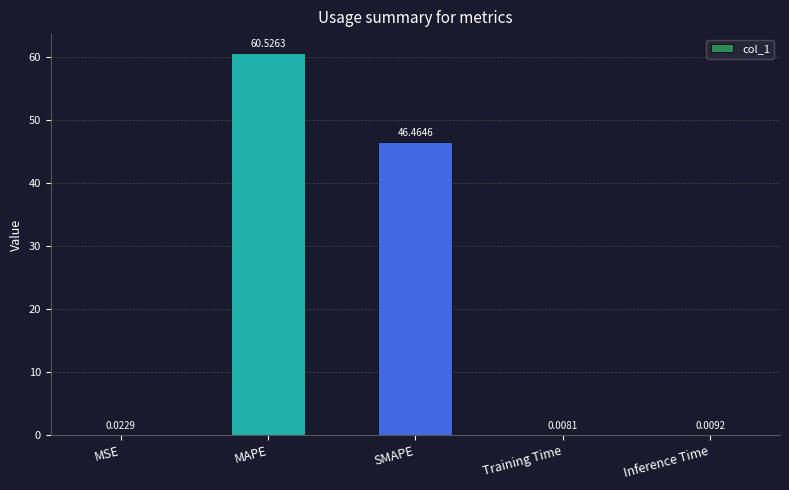

Between Training Time and Inference Time, which is larger?

Inference Time